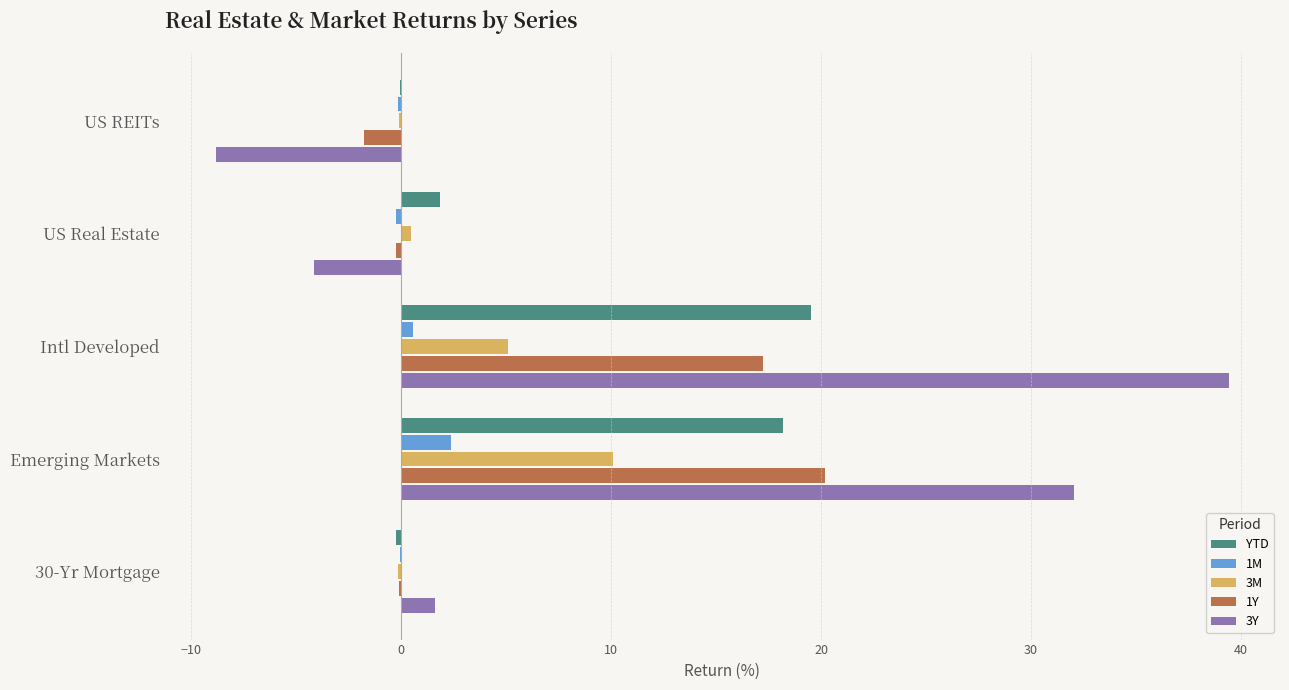

Is it true that 1Y equals 13.6 at Emerging Markets?

False